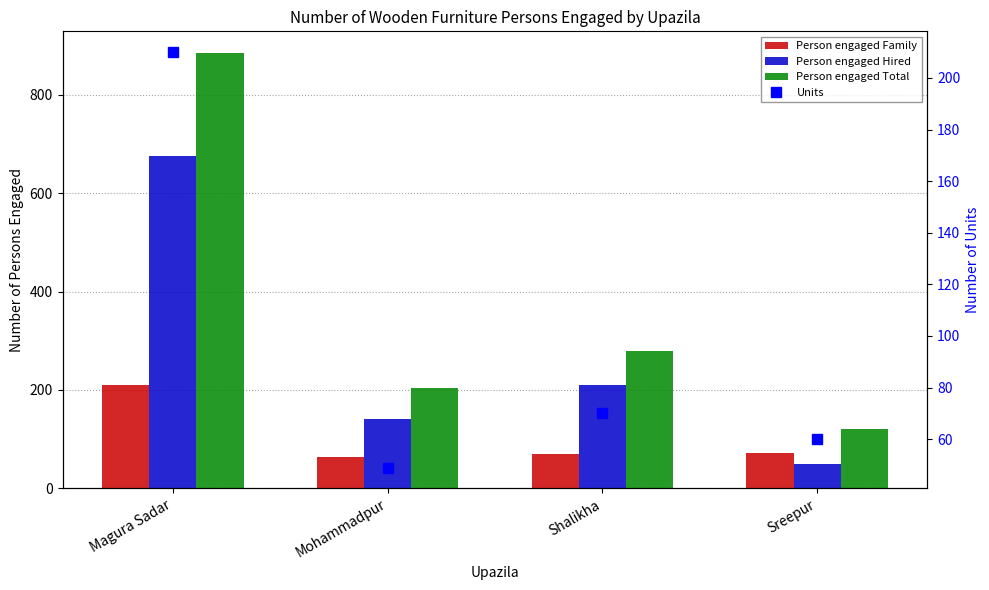

Which series has the widest spread of values?

Person engaged Total